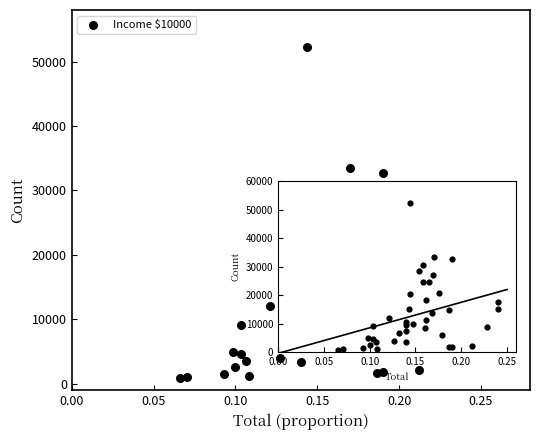

What is the range of Y values (max minus min)?

51465